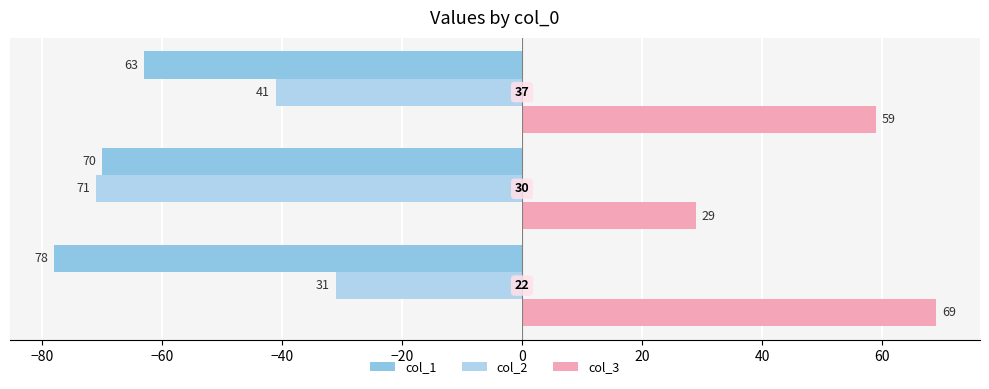

List the series in order of their overall mean, lowest first.

col_1, col_2, col_3